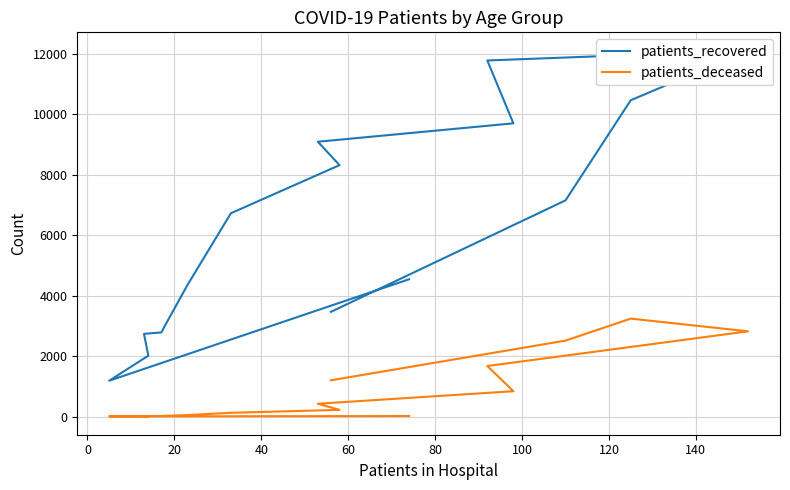

What is the average value of the patients_recovered series?

6215